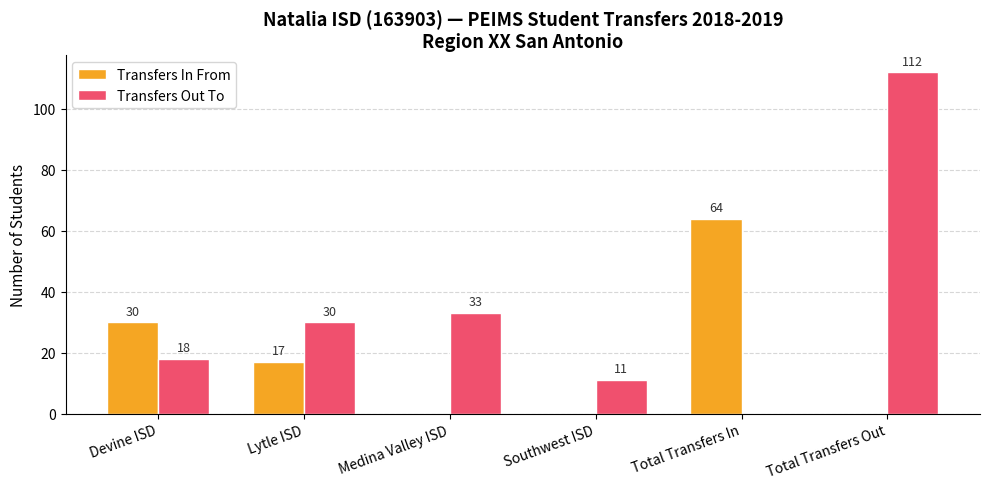

What is the total value across all series at Total Transfers Out?

112